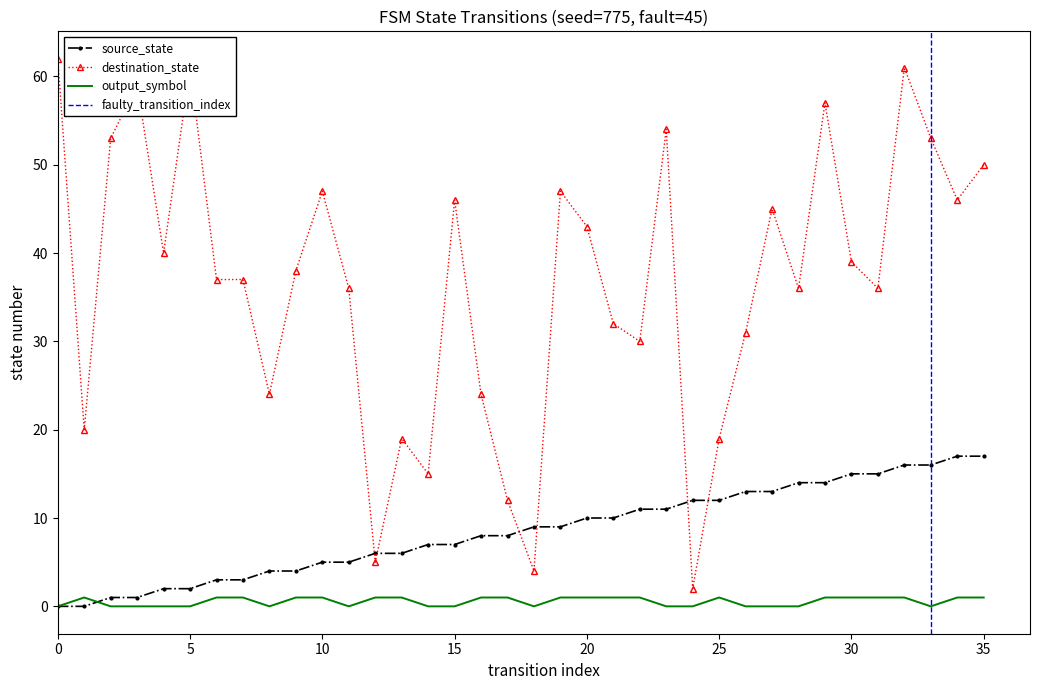

What is the spread (max minus min) of values at 14?

15